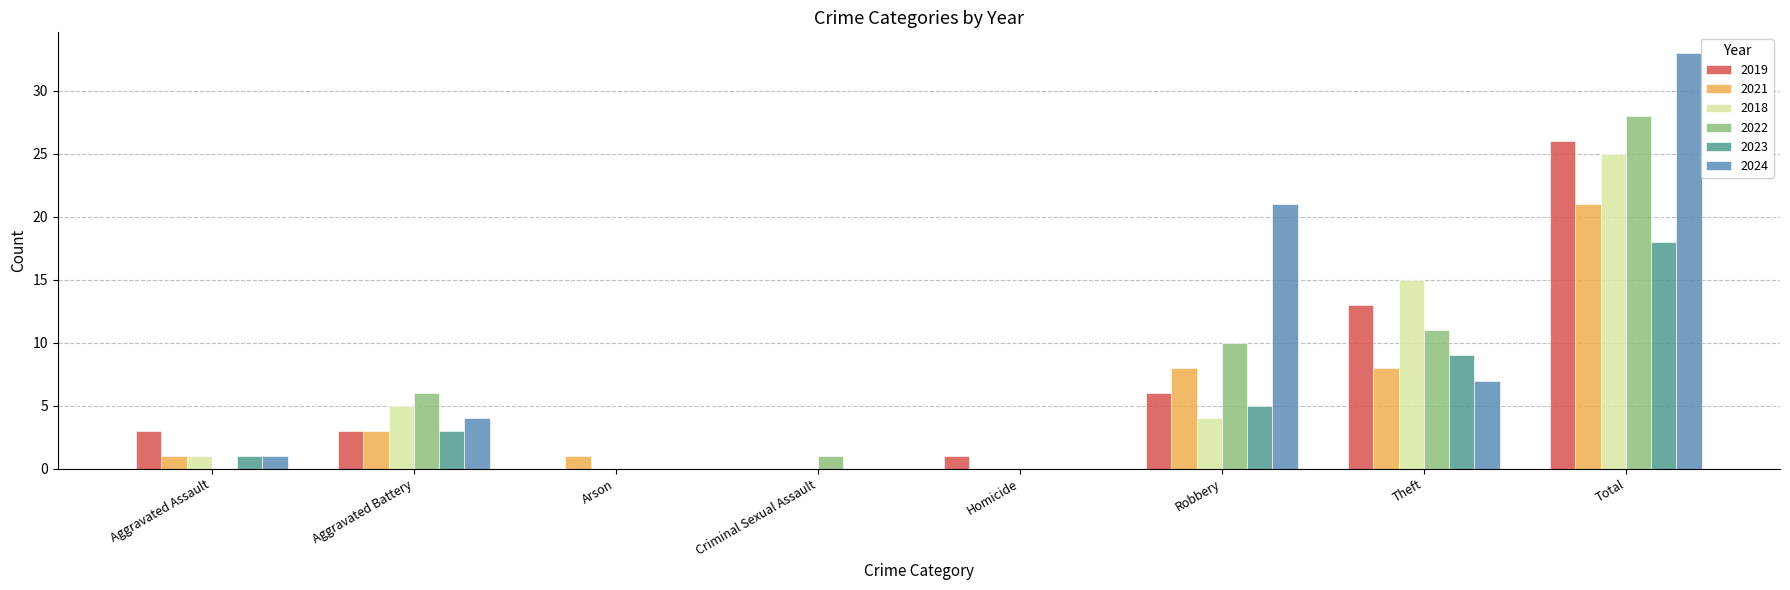

Which series has the largest range (max minus min)?

2024